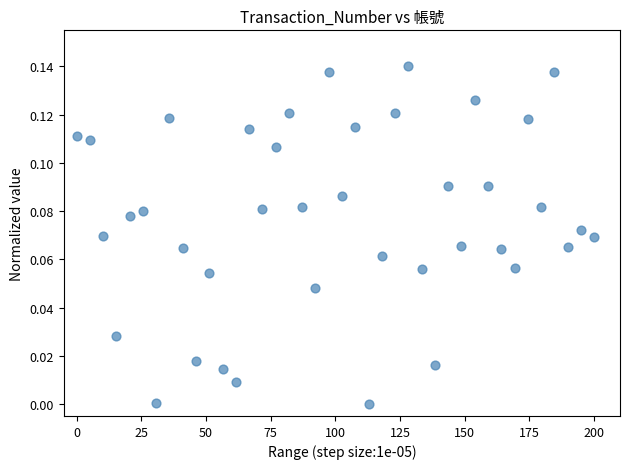

What is the range of X values (max minus min)?

200.0